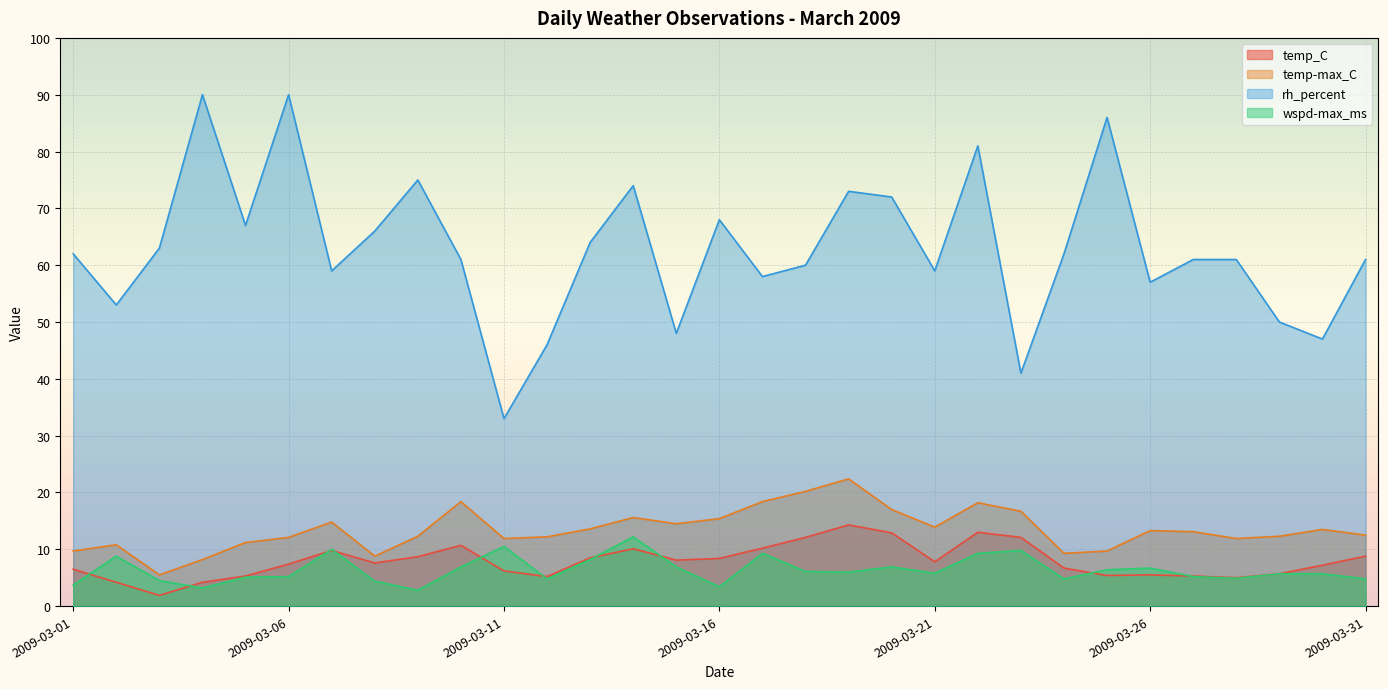

At how many categories does at least one series exceed 42?

29